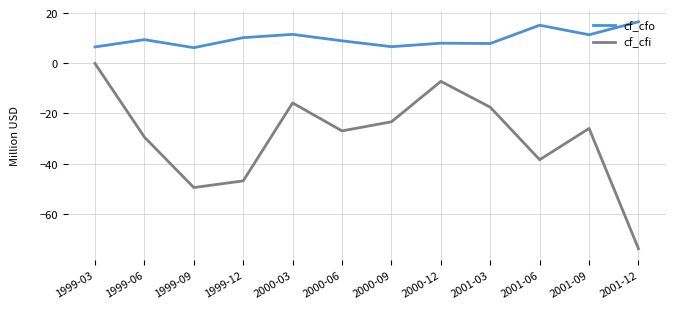

True or false: cf_cfo has a value of 6.6 at 2000-09.

True